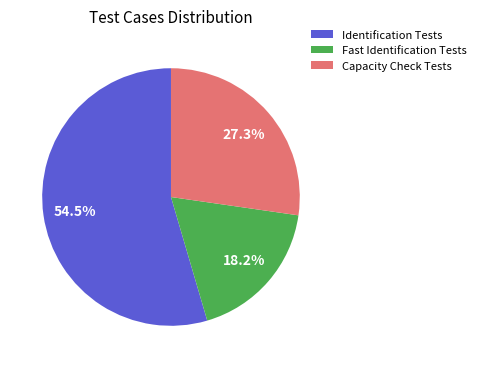

What is the ratio of the value at Fast Identification Tests to the value at Identification Tests?

0.3